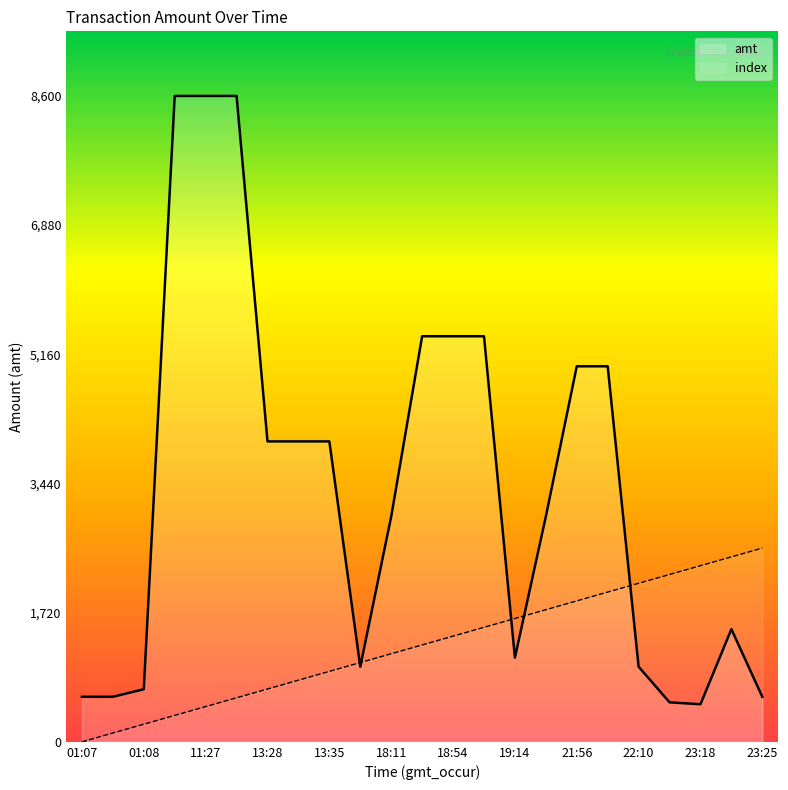

What is the spread (max minus min) of values at 19:14?

521.8